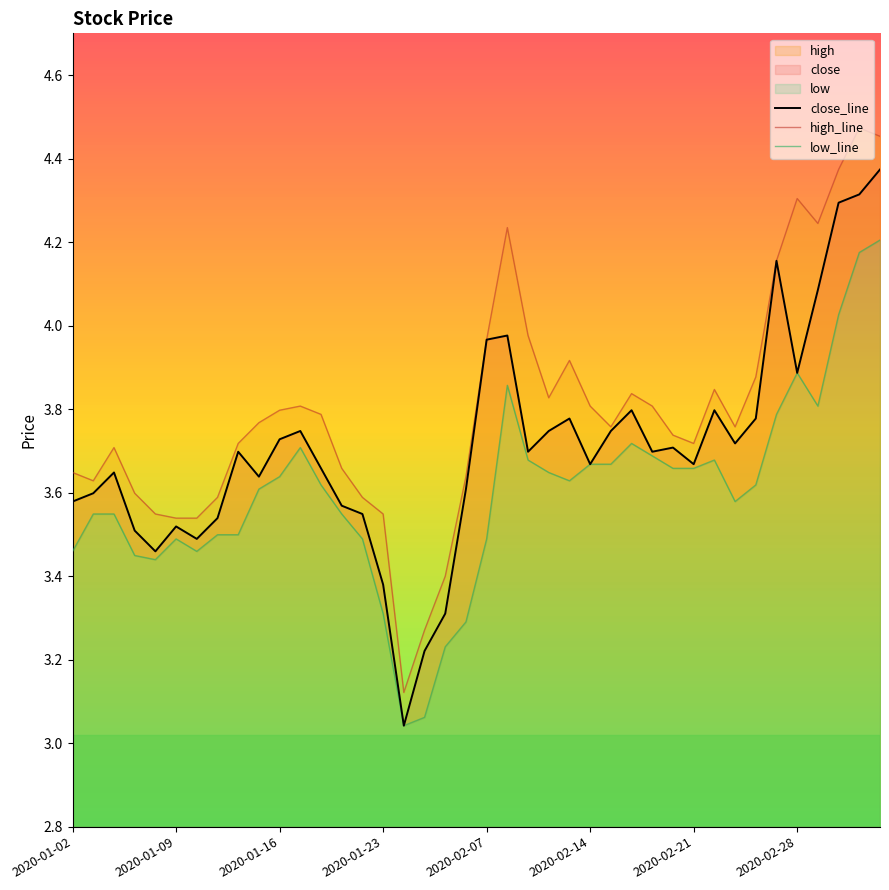

What is the average value of the high_line series?

3.8